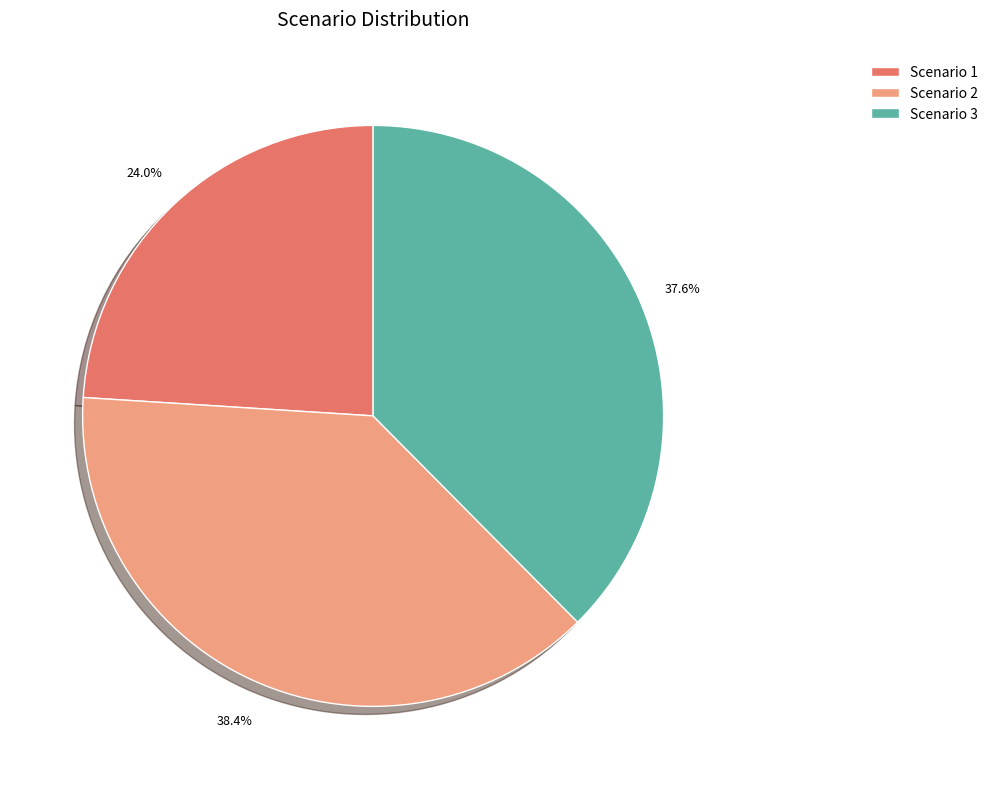

Does Scenario 2 account for over 50% of the chart?

No